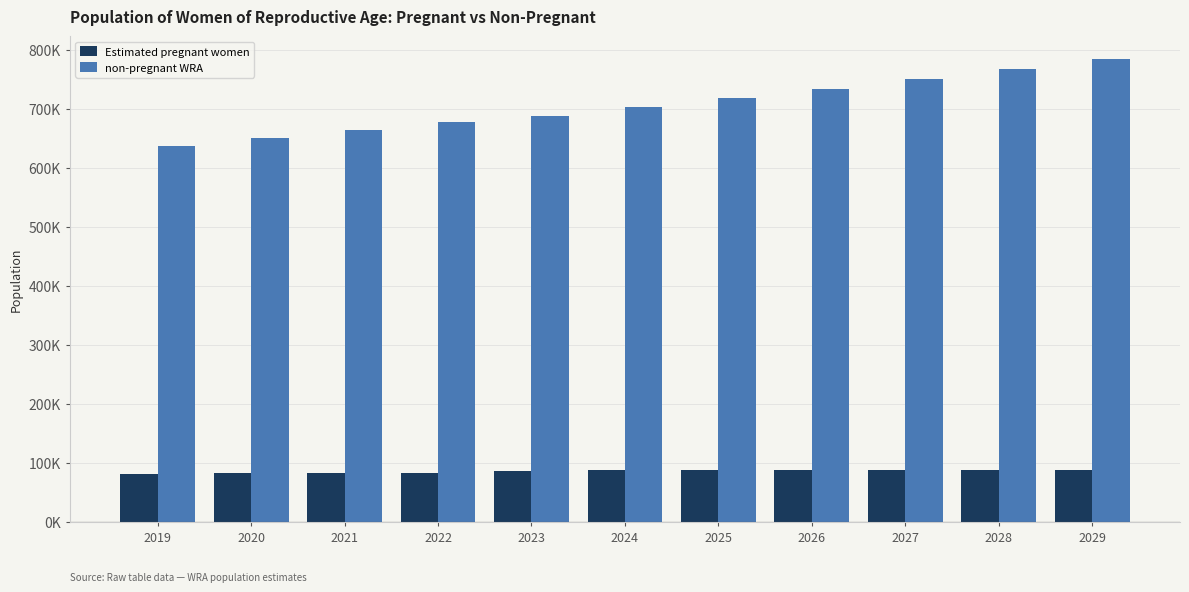

List the labels in order of Estimated pregnant women value, smallest first.

2019, 2020, 2022, 2021, 2023, 2024, 2025, 2026, 2027, 2028, 2029